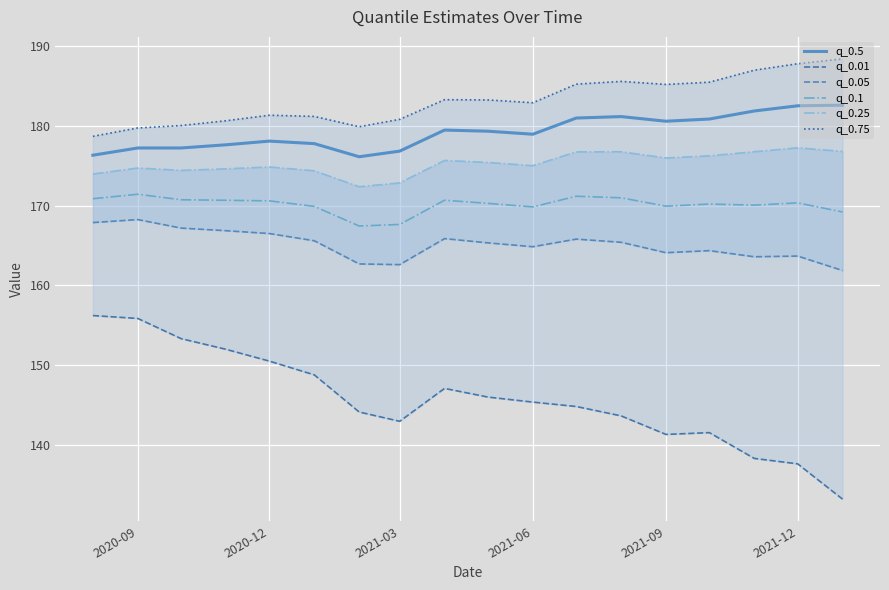

What is the maximum value for q_0.01?

156.2